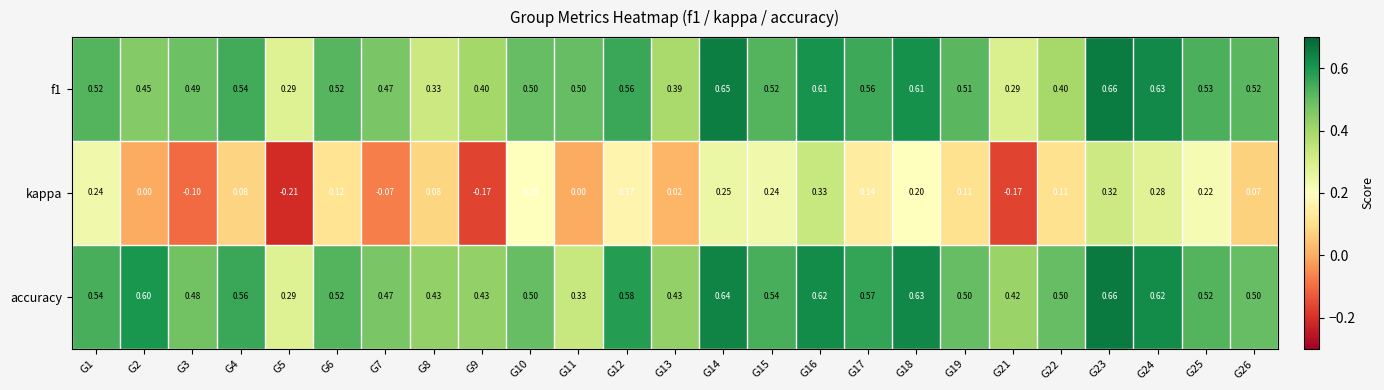

Is the value of accuracy at G8 greater than the value of kappa at G14?

Yes